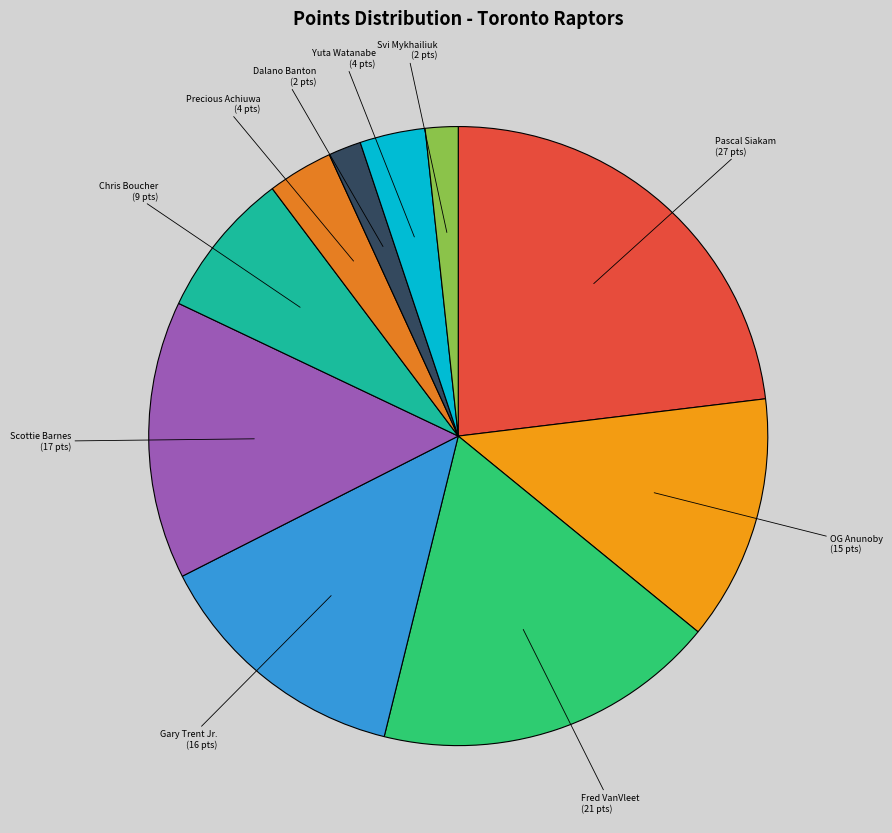

Is it true that OG Anunoby is 13% of the pie?

True